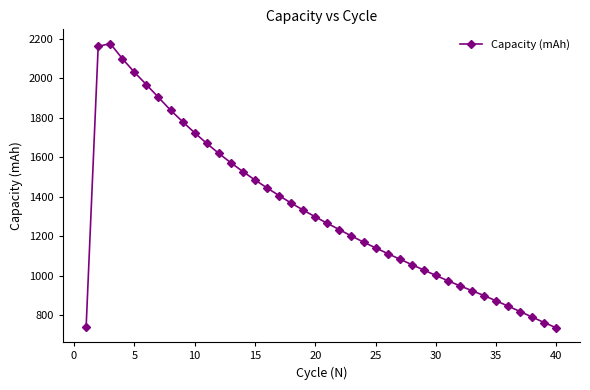

Count the number of categories in the chart.

40